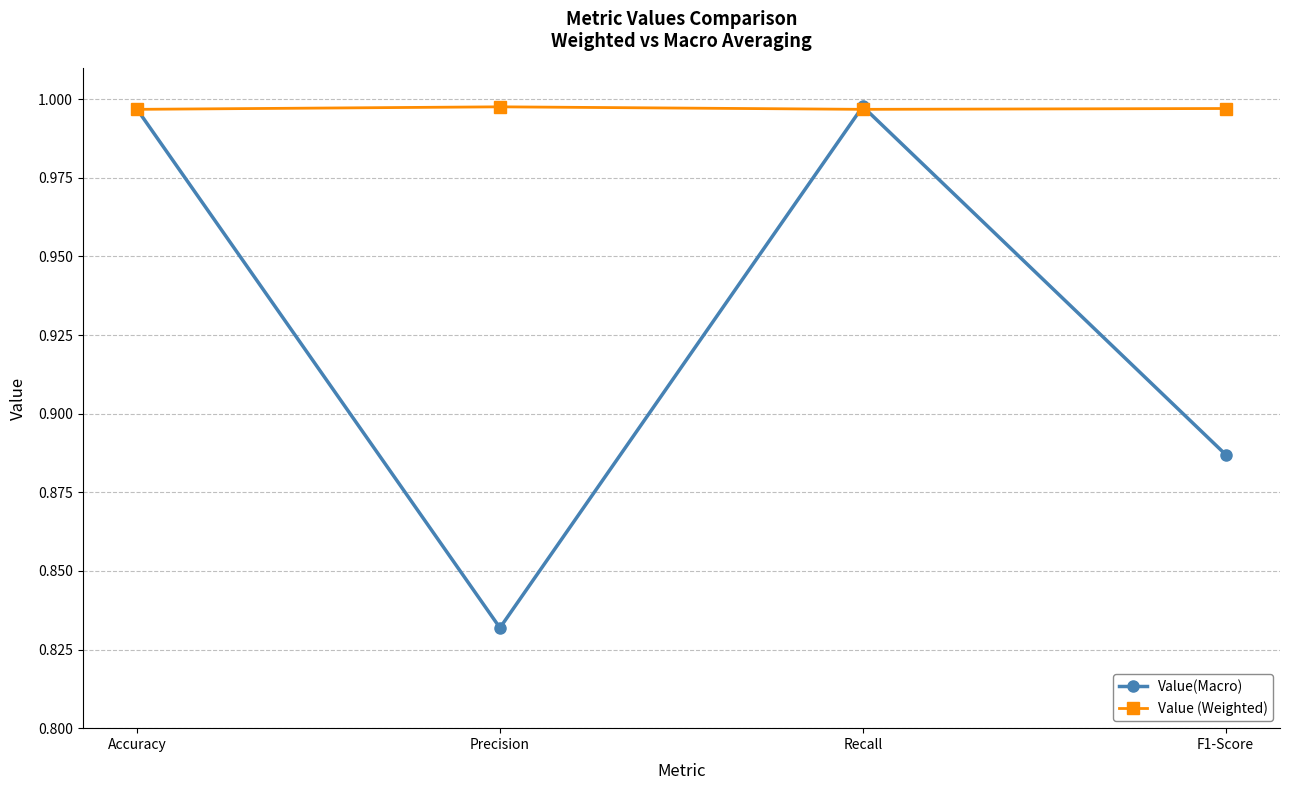

How many interior local peaks does the Value(Macro) series have?

1